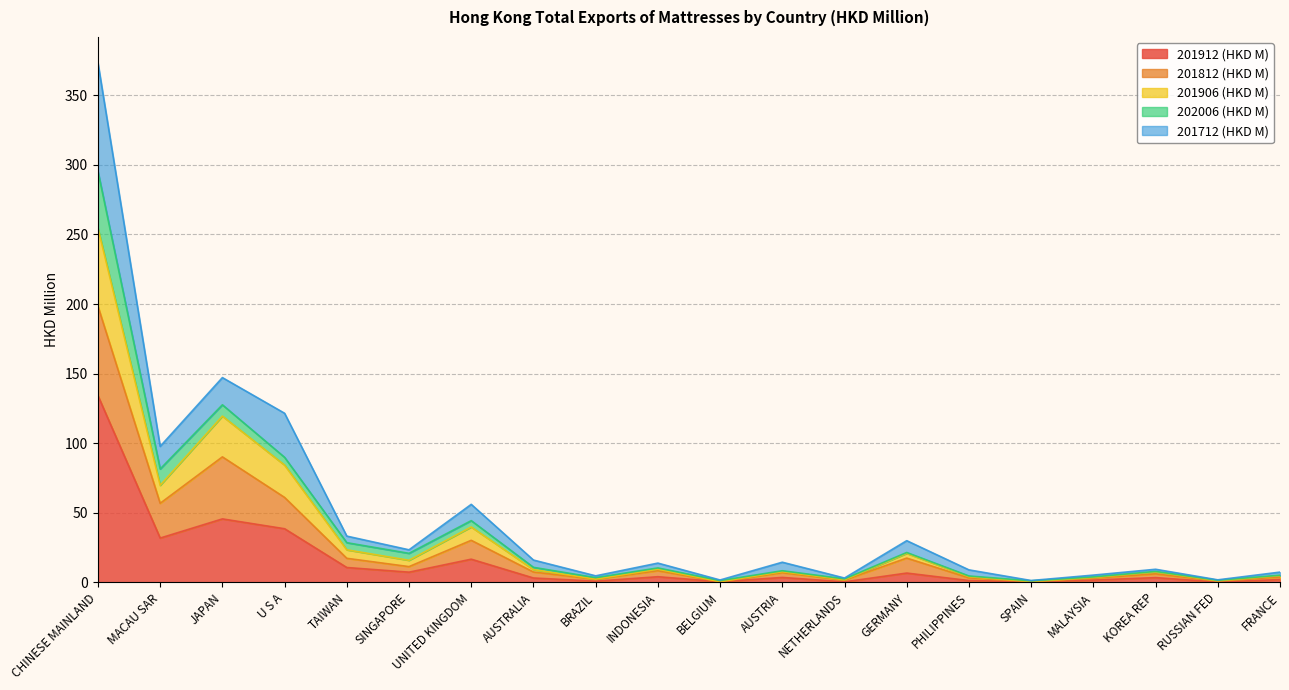

At which category is the sum across all series the highest?

CHINESE MAINLAND